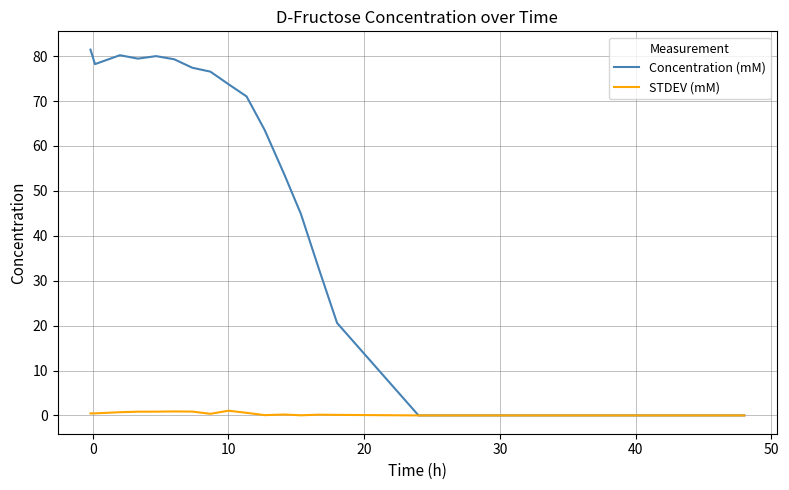

Which series has the largest total across all categories?

Concentration (mM)